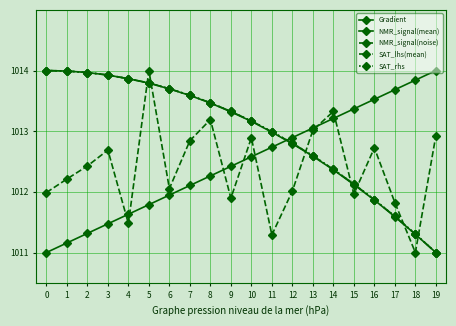

True or false: NMR_signal(mean) has a value of 1344.7 at 3.

False